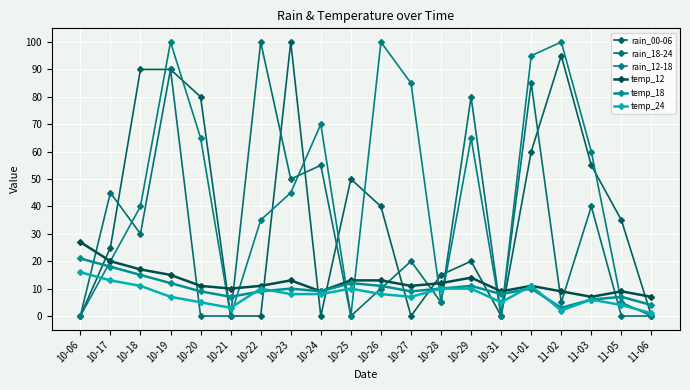

How many lines are shown in the chart?

6